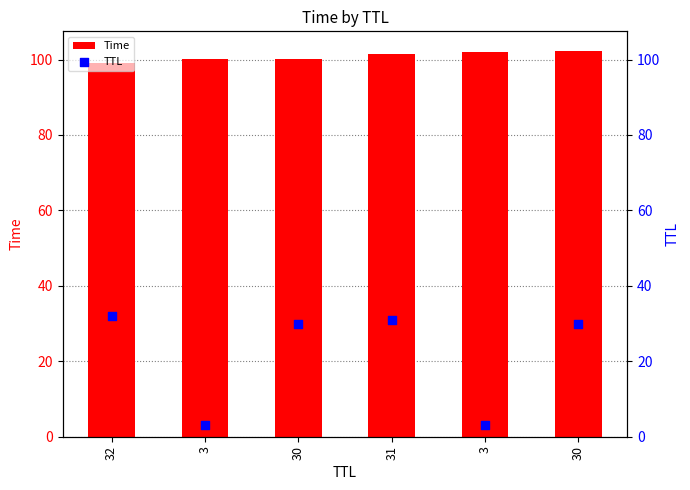

Which series has the largest total across all categories?

Time